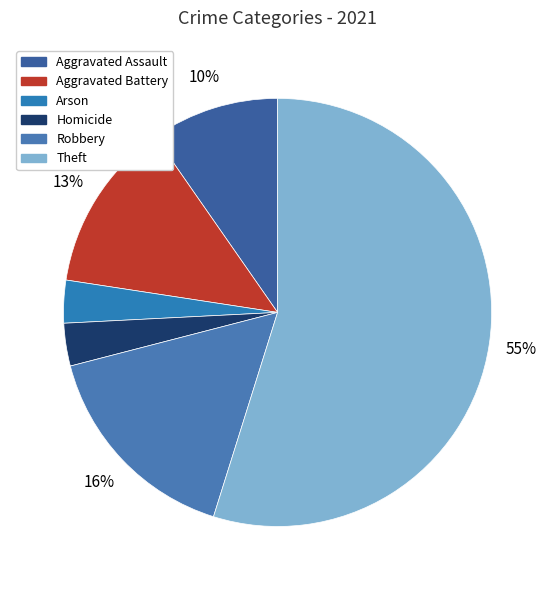

Which category accounts for the majority?

Theft